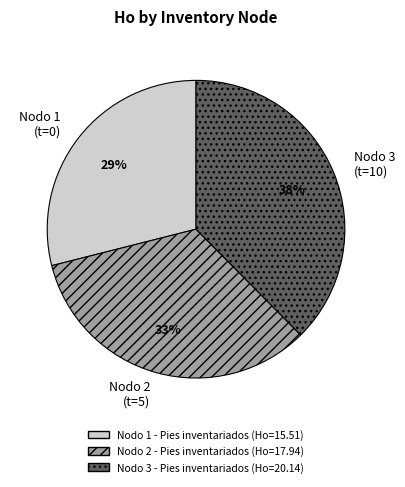

How many slices are in this pie chart?

3